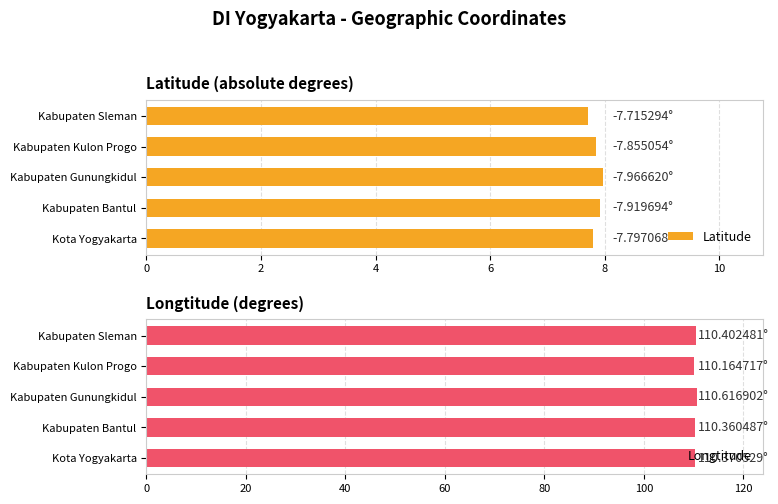

Is it true that Latitude equals 7.9 at 2?

True